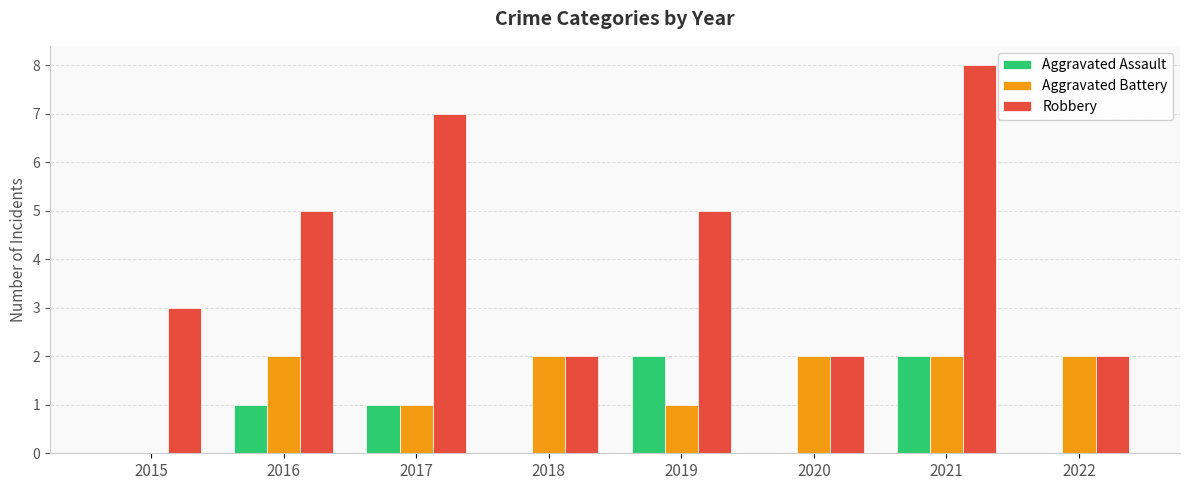

True or false: Aggravated Battery has a value of 3 at 2022.

False